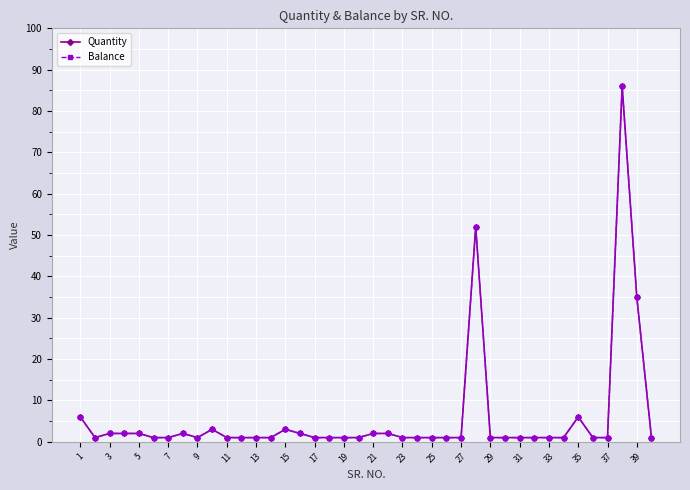

What is the minimum value shown in the chart?

1